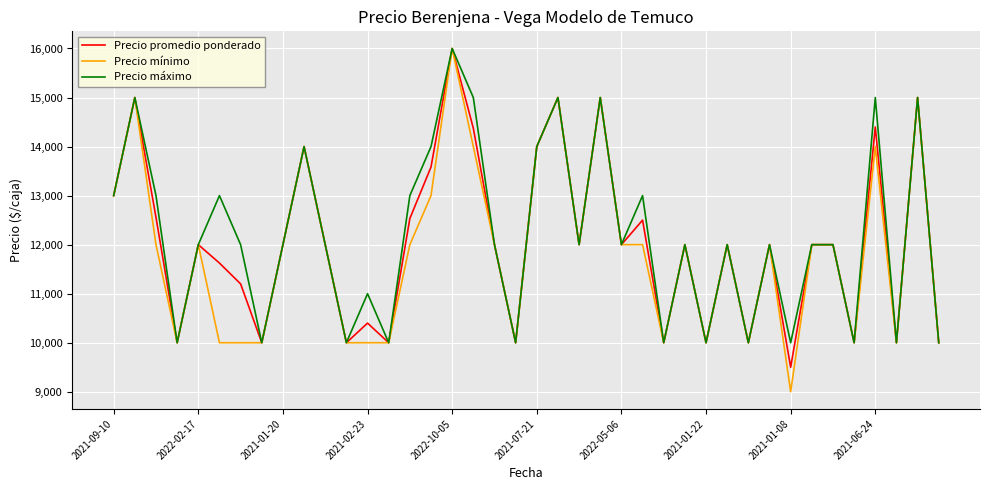

How many categories are shown in the chart?

40